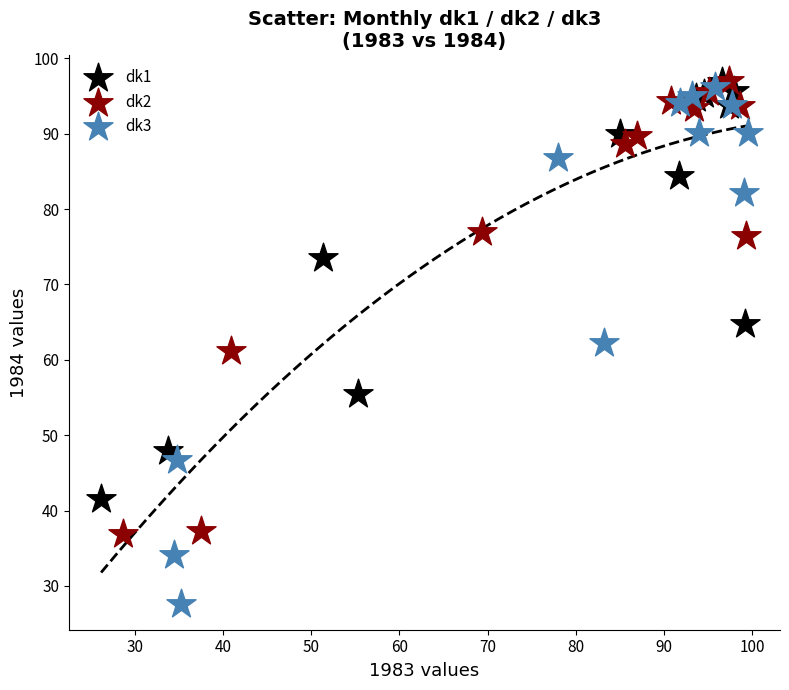

Which series reaches the minimum Y coordinate?

dk3